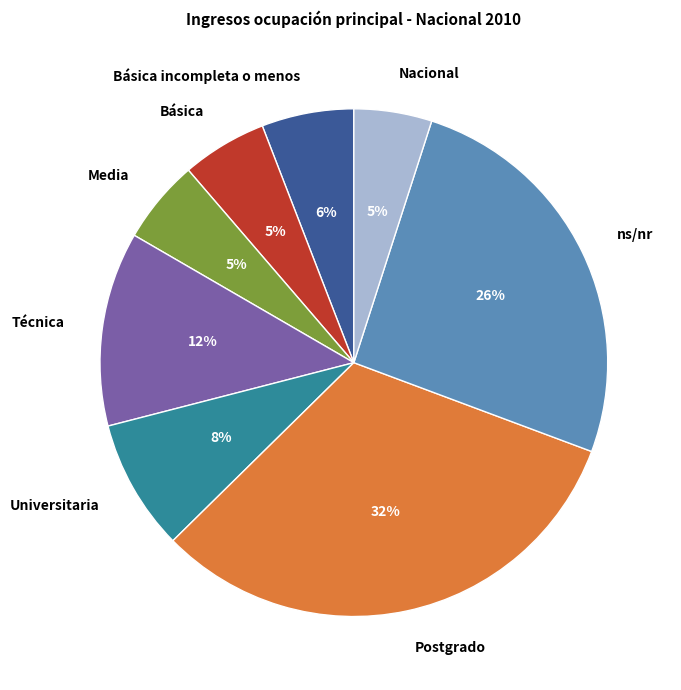

How many segments does this pie chart have?

8